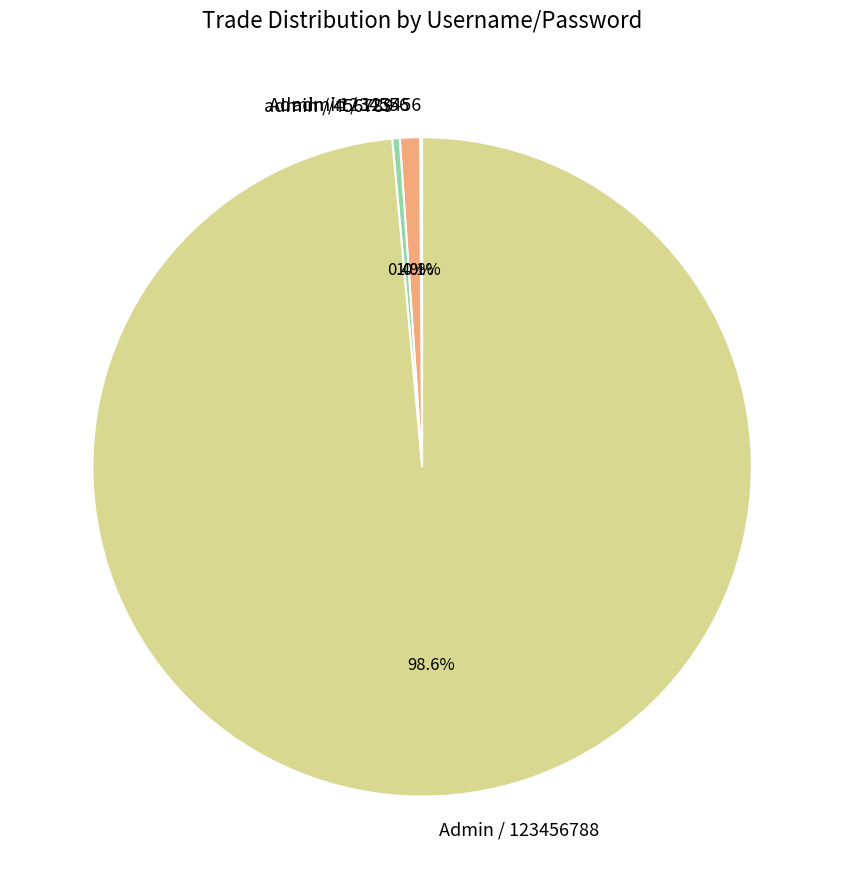

What percentage is the Admin / 123456788 slice, to the nearest percent?

99%